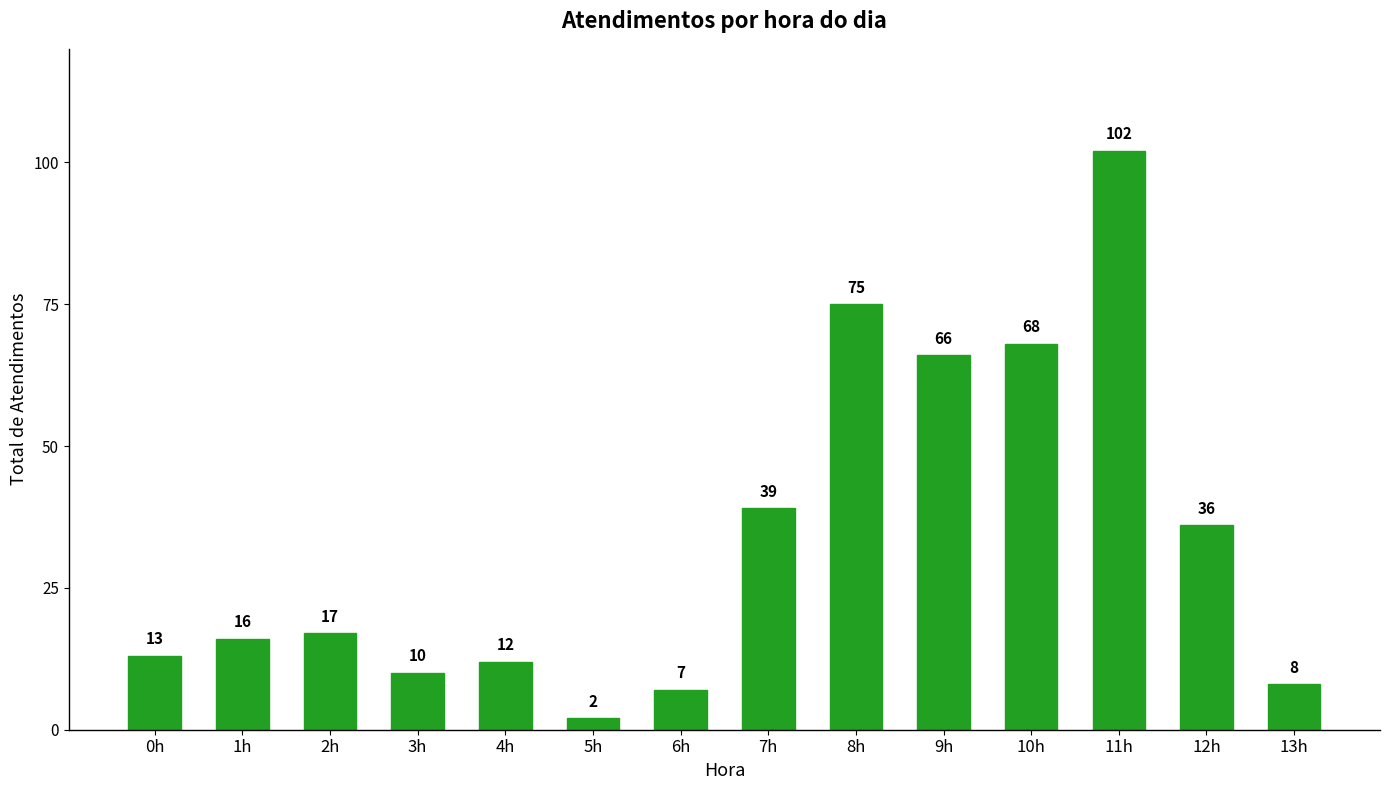

Does the chart contain any negative values?

No